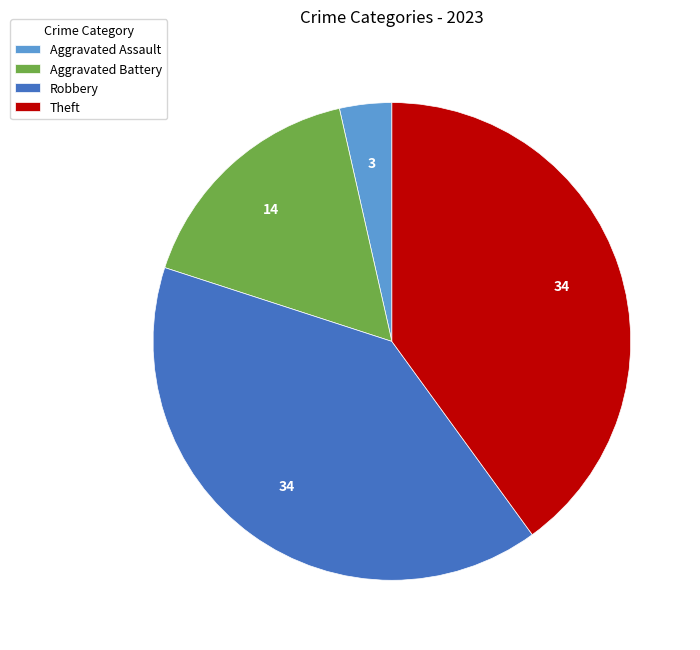

Which category has the smallest portion of the pie?

Aggravated Assault